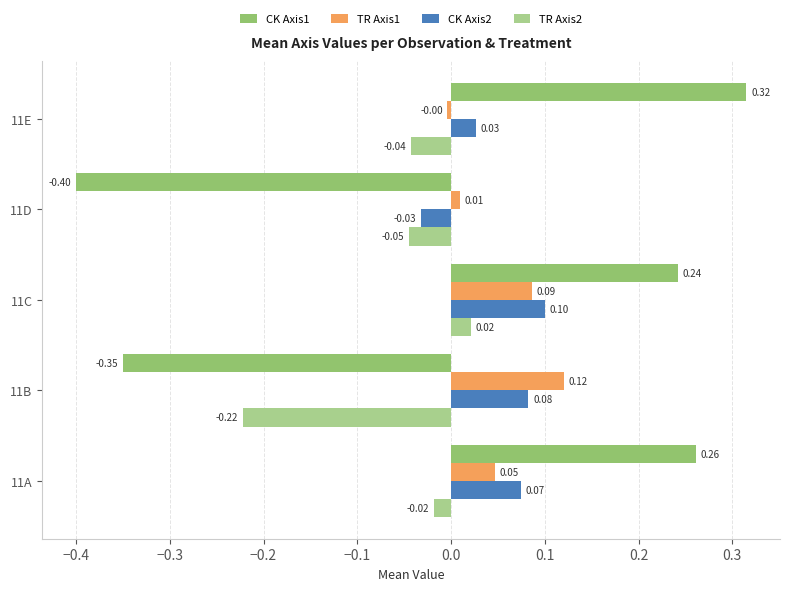

What is the sum of all CK Axis1 values?

0.1